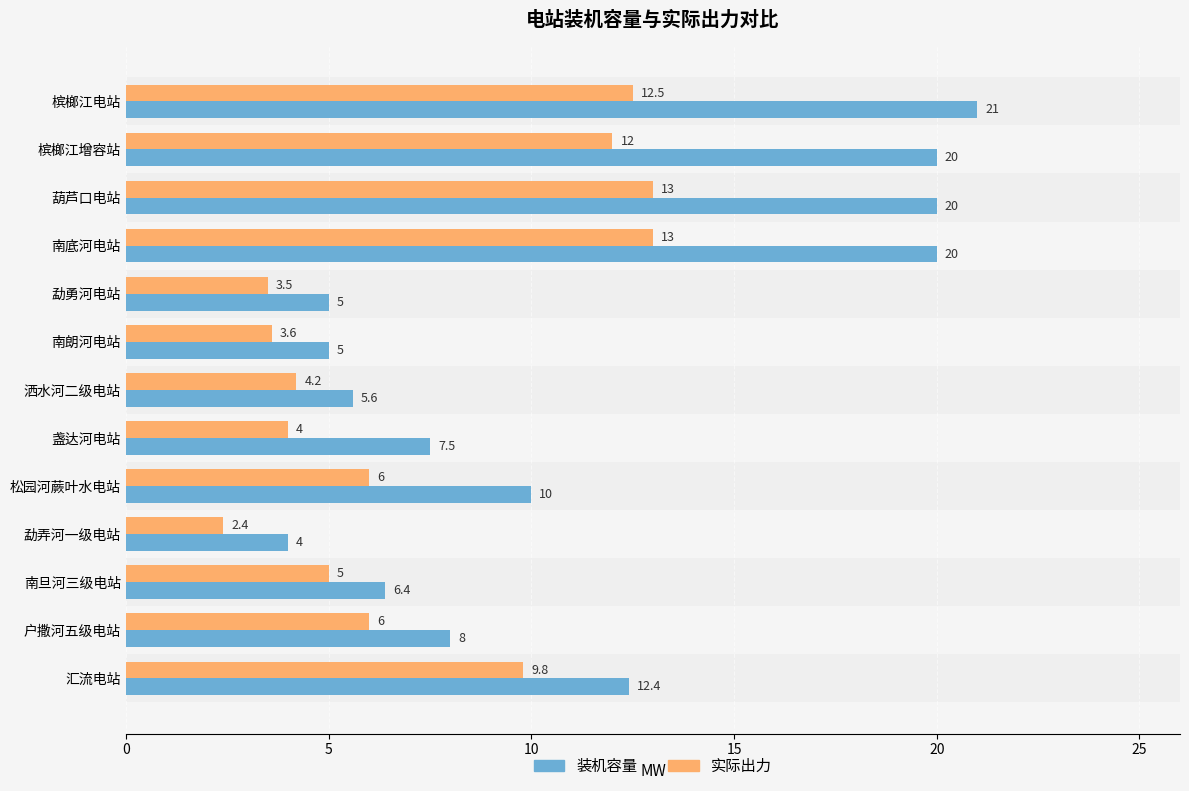

Is it true that 实际出力 equals 13.0 at 葫芦口电站?

True